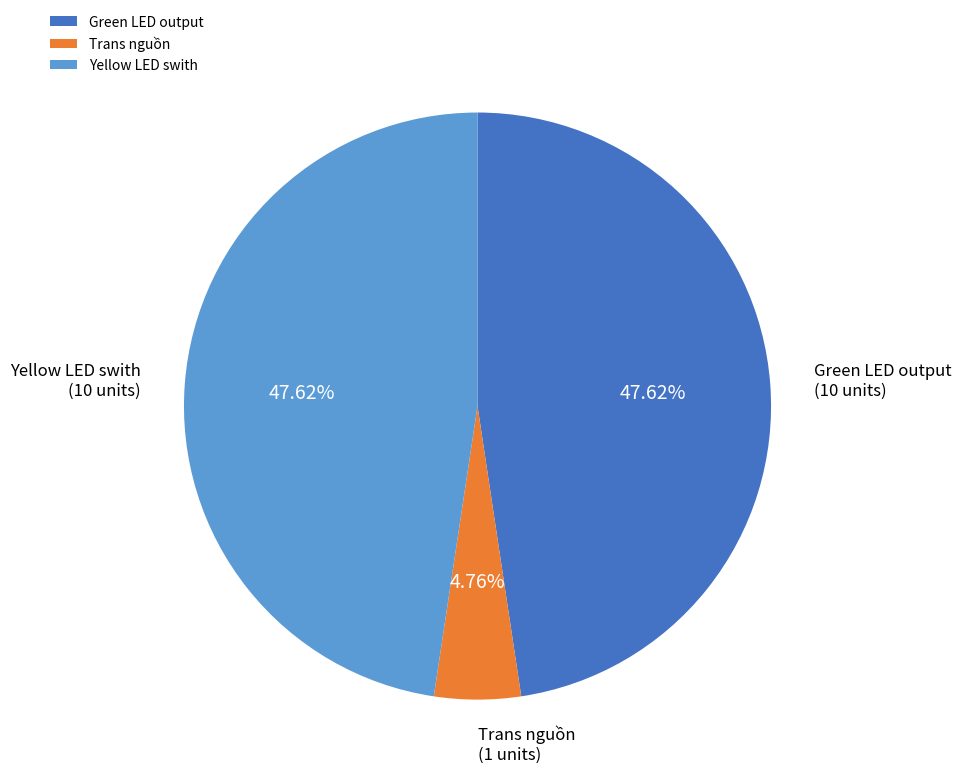

To the nearest percent, what is the difference between the largest and smallest slice percentages?

43%